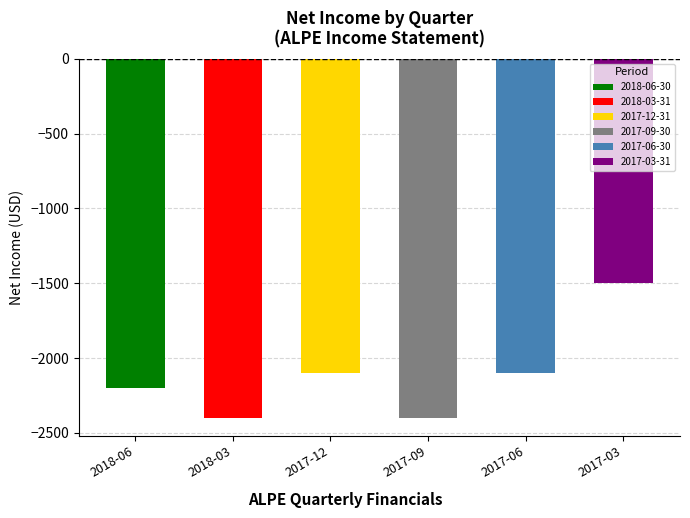

How many bars are there in total?

6